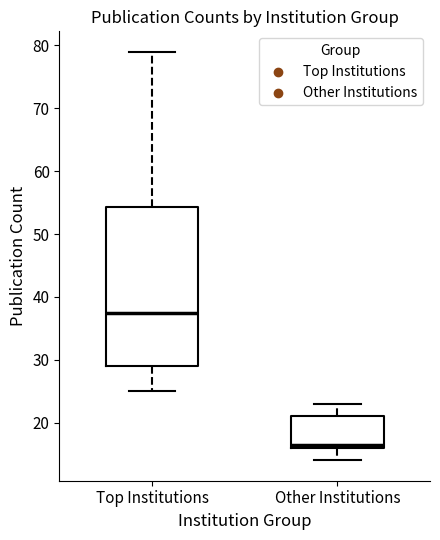

Where does the median line of the box for Top Institutions sit on the y-axis? The values are not printed on the chart, so give them approximately, as read against the axis.

38